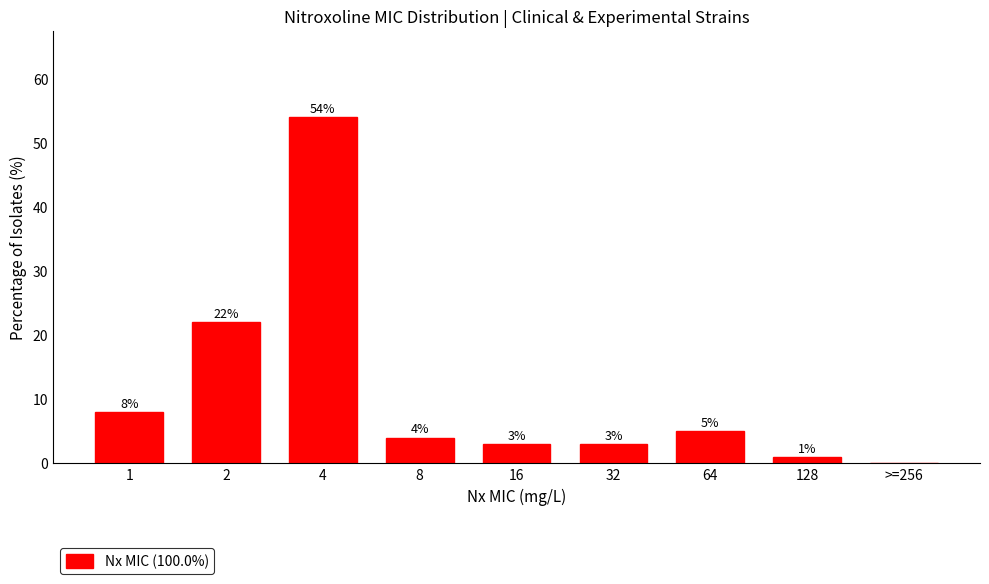

Reading left to right, list all the values displayed in this chart.

1=8	2=22	4=54	8=4	16=3	32=3	64=5	128=1	>=256=0